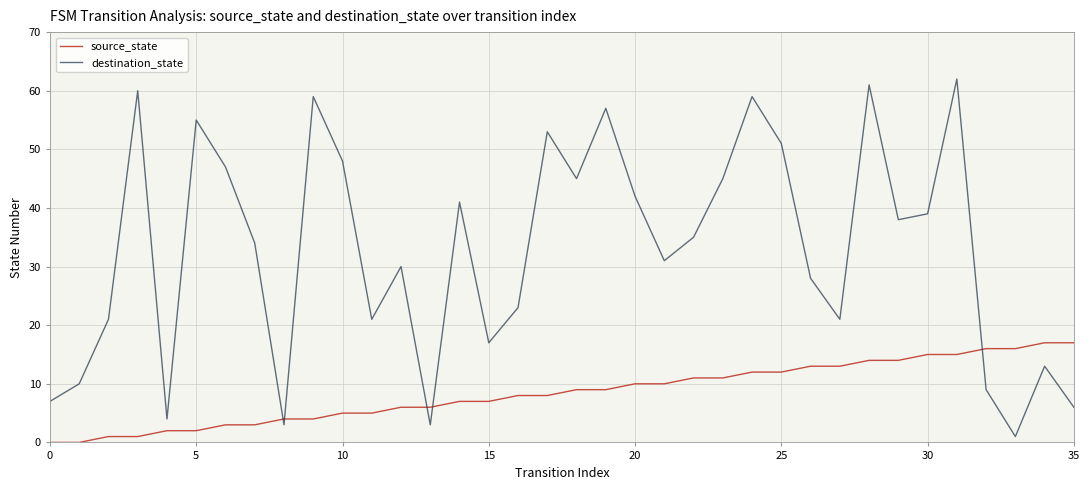

How many lines are shown in the chart?

2